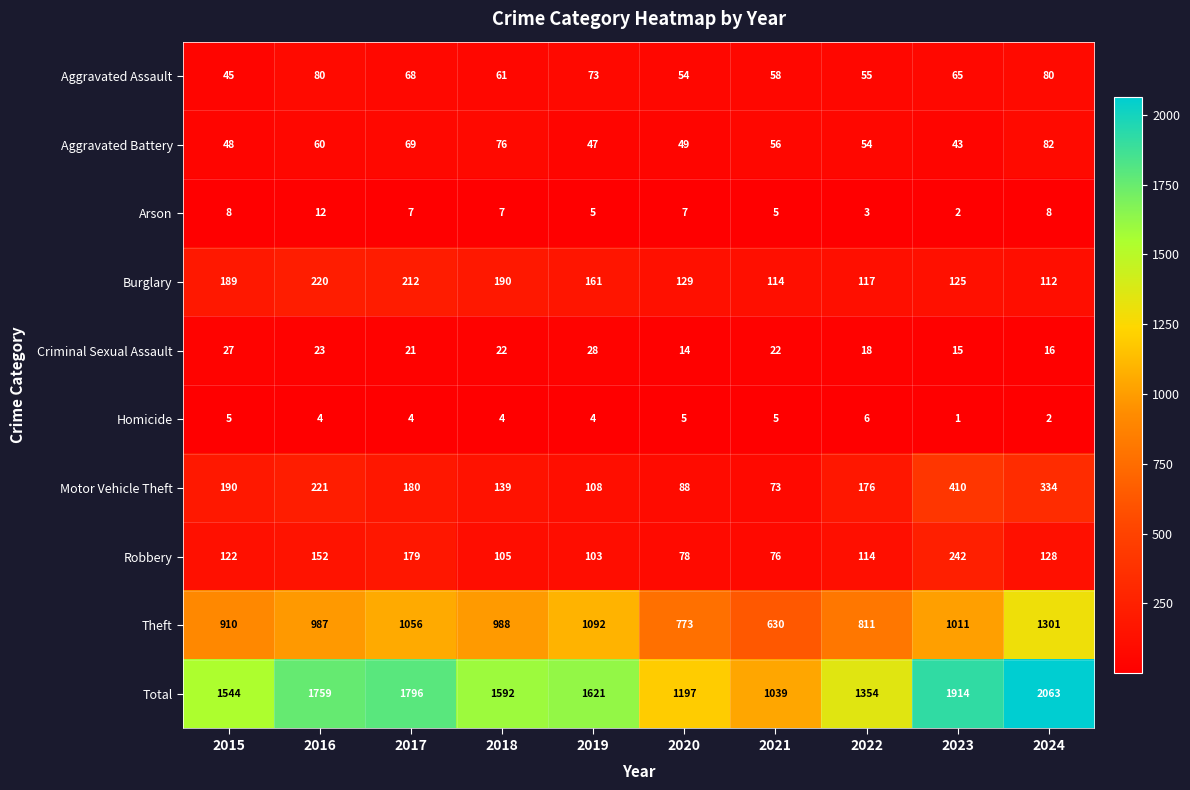

What is the average value of the Criminal Sexual Assault series?

21